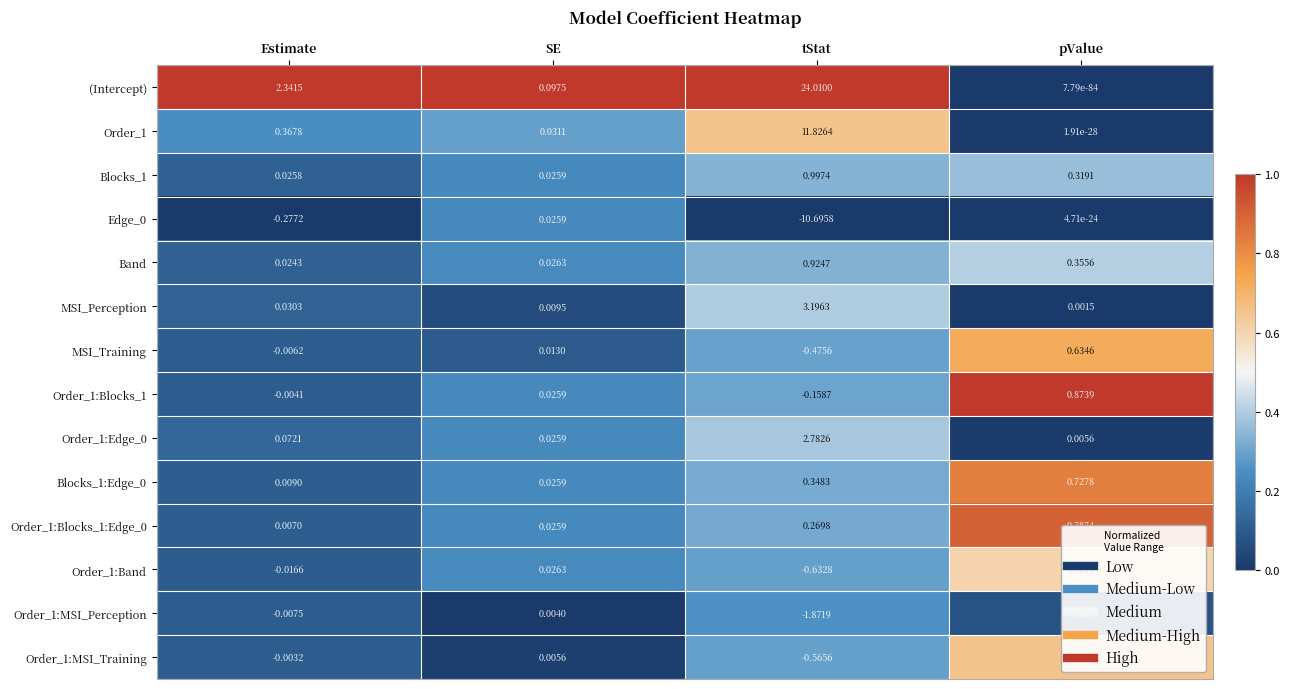

Rank the categories by Edge_0 value from lowest to highest.

tStat, Estimate, pValue, SE